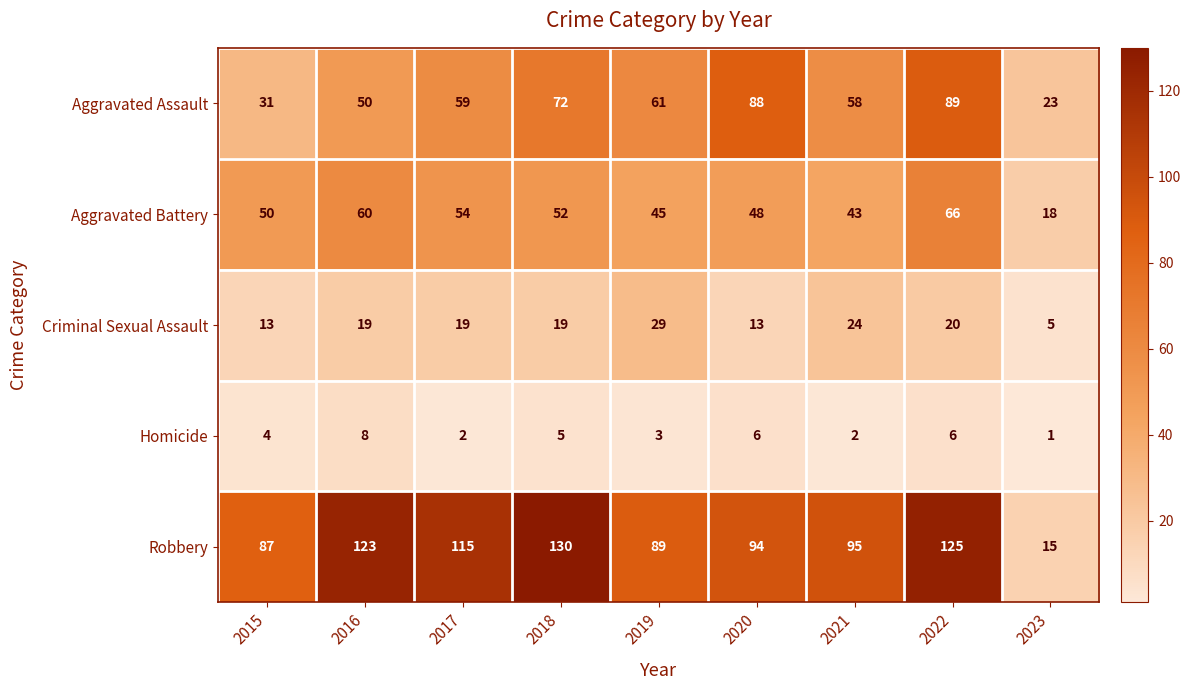

What is the spread (max minus min) of values at 2019?

86